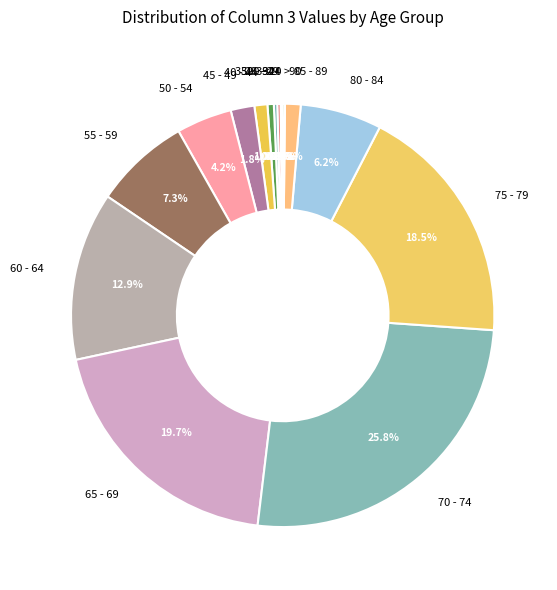

What is the largest slice in the pie chart?

70 - 74